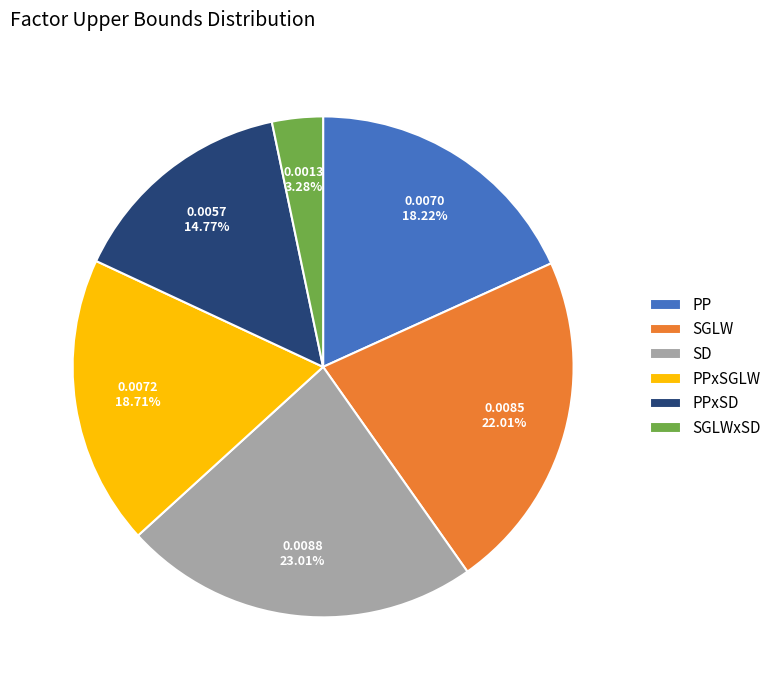

Which slice is the largest?

SD